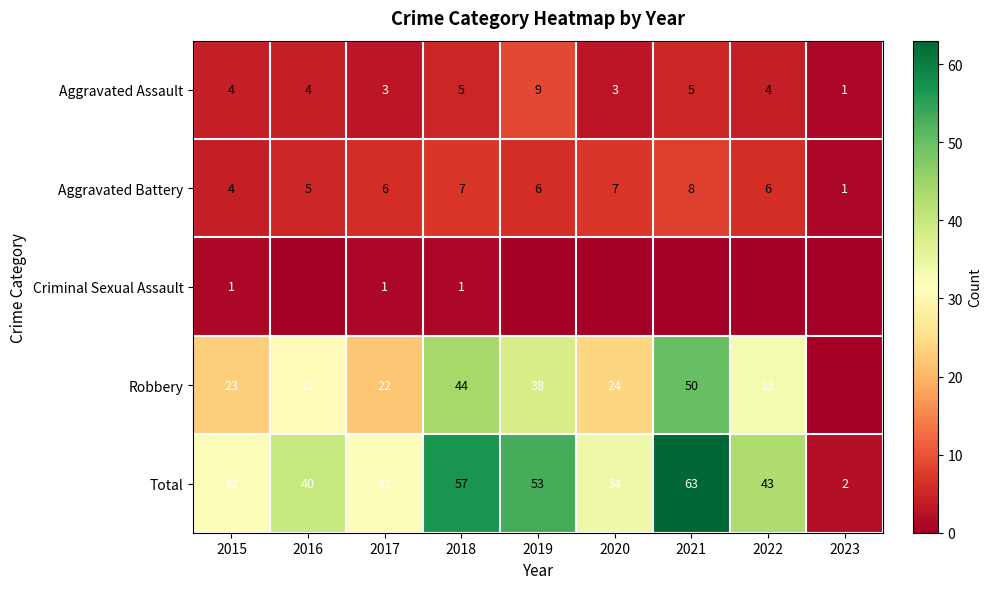

Which label corresponds to the largest value in the chart?

2021